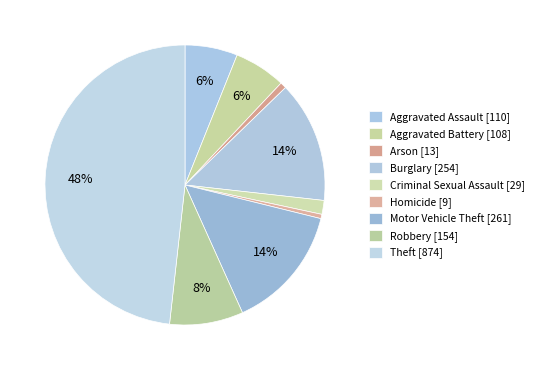

Which has a higher value, Robbery or Burglary?

Burglary